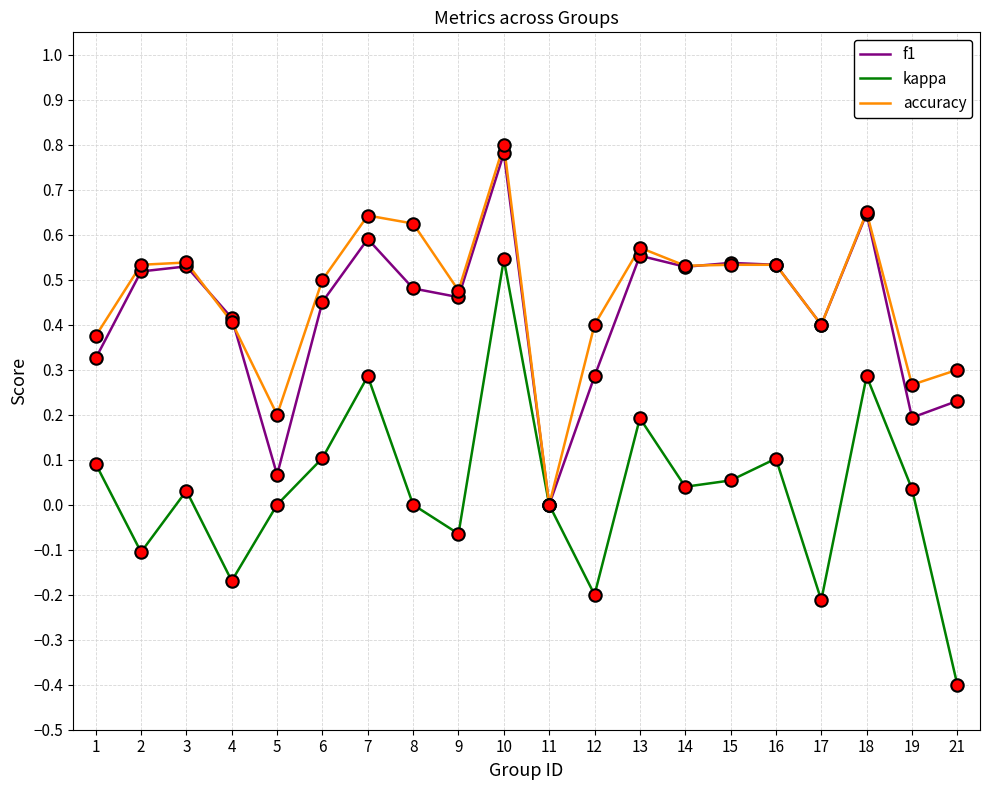

Which series has the widest spread of values?

kappa